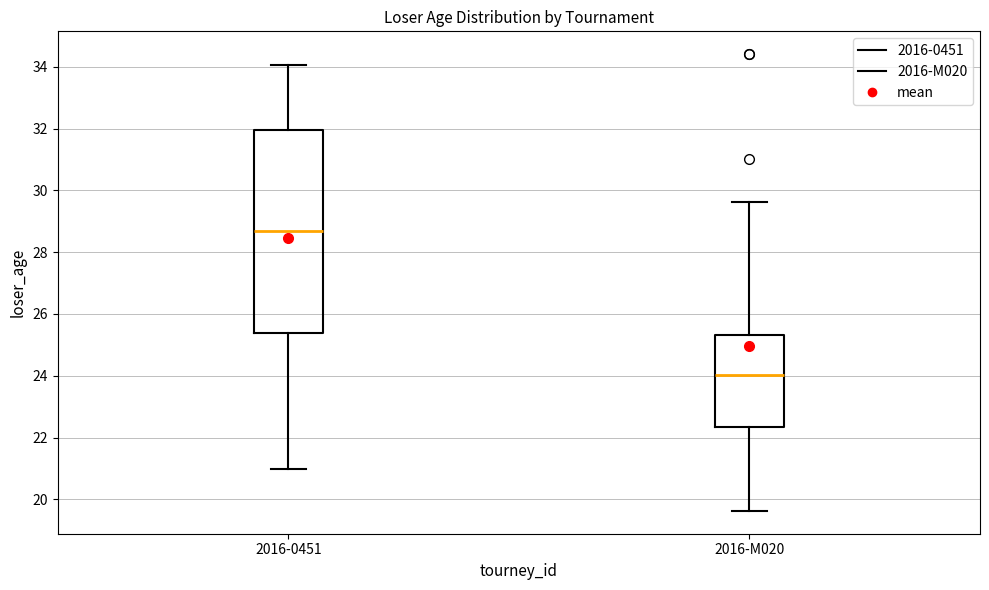

Where does the median line of the box for 2016-M020 sit on the y-axis? The values are not printed on the chart, so give them approximately, as read against the axis.

24.0